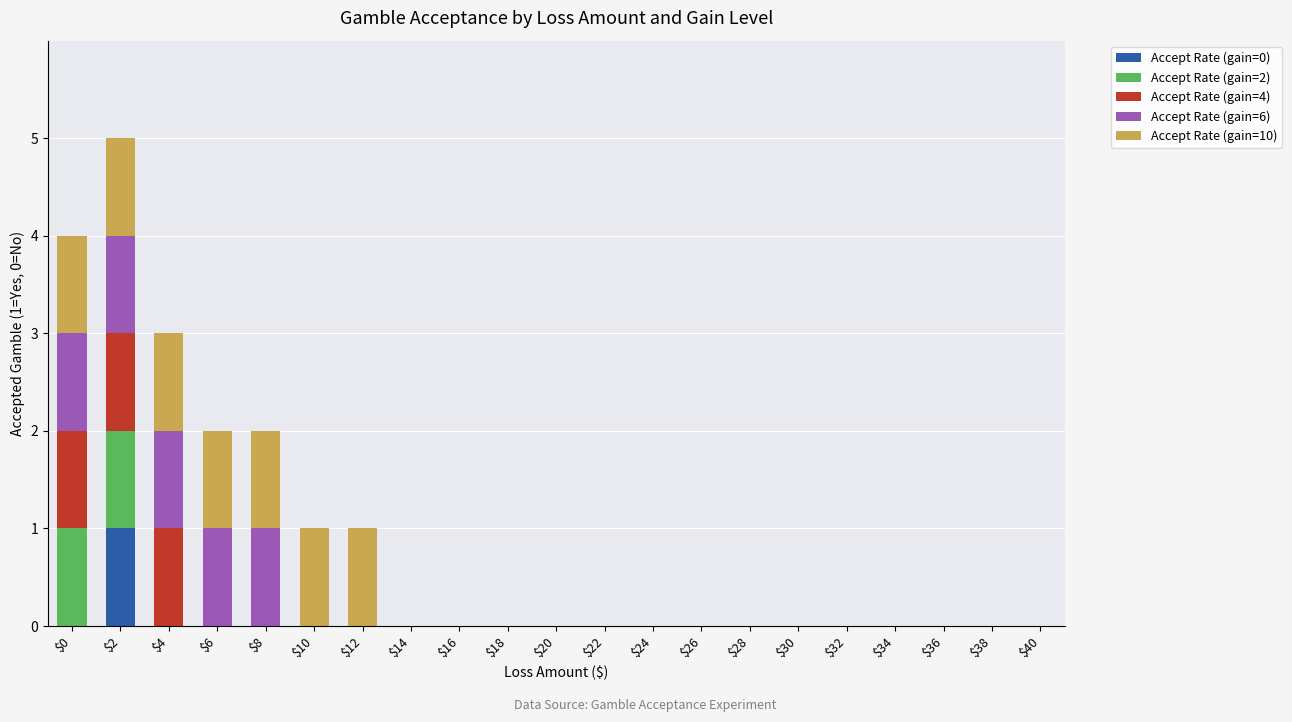

At which label does Accept Rate (gain=0) reach its peak?

$2